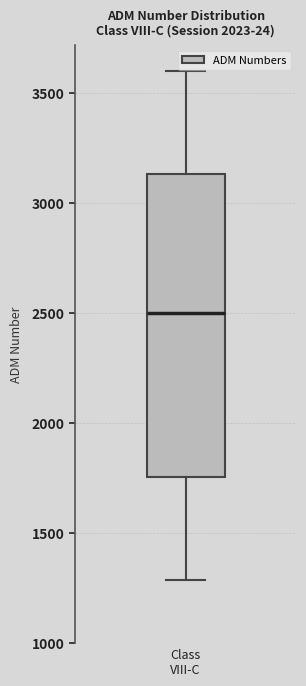

Transcribe this box plot: give where the median line is, the range the box spans, and where the two whiskers end, as read against the y-axis. The values are not printed on the chart, so give them approximately, as read against the axis.

median 2500, box 1750 to 3150, whiskers 1300 to 3600